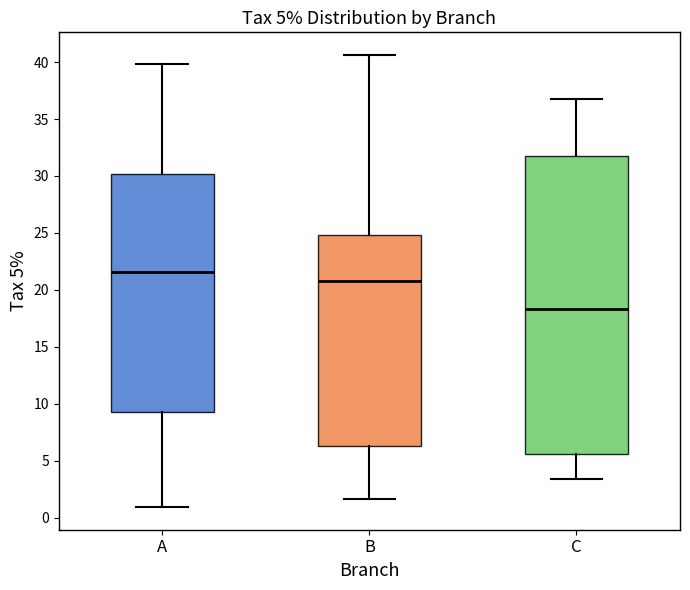

Which box is the tallest, from its lower edge to its upper edge?

C